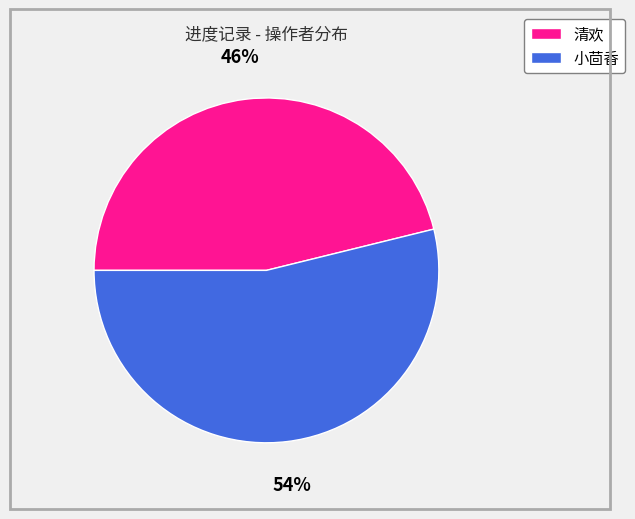

Do 清欢 and 小茴香 together represent more than half of the pie?

Yes